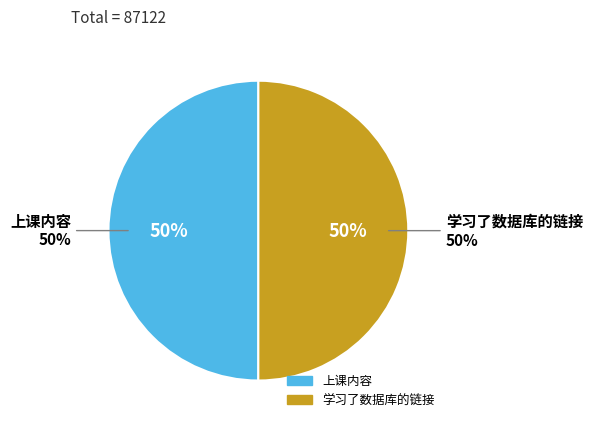

How many segments does this pie chart have?

2